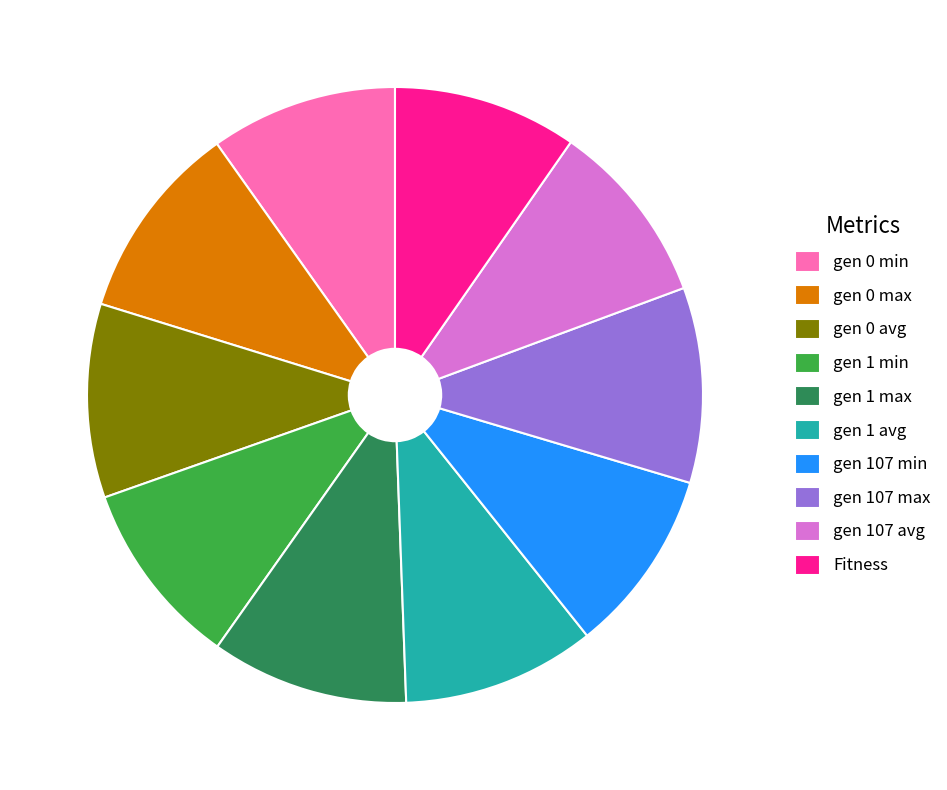

Is it true that Fitness is 10% of the pie?

True